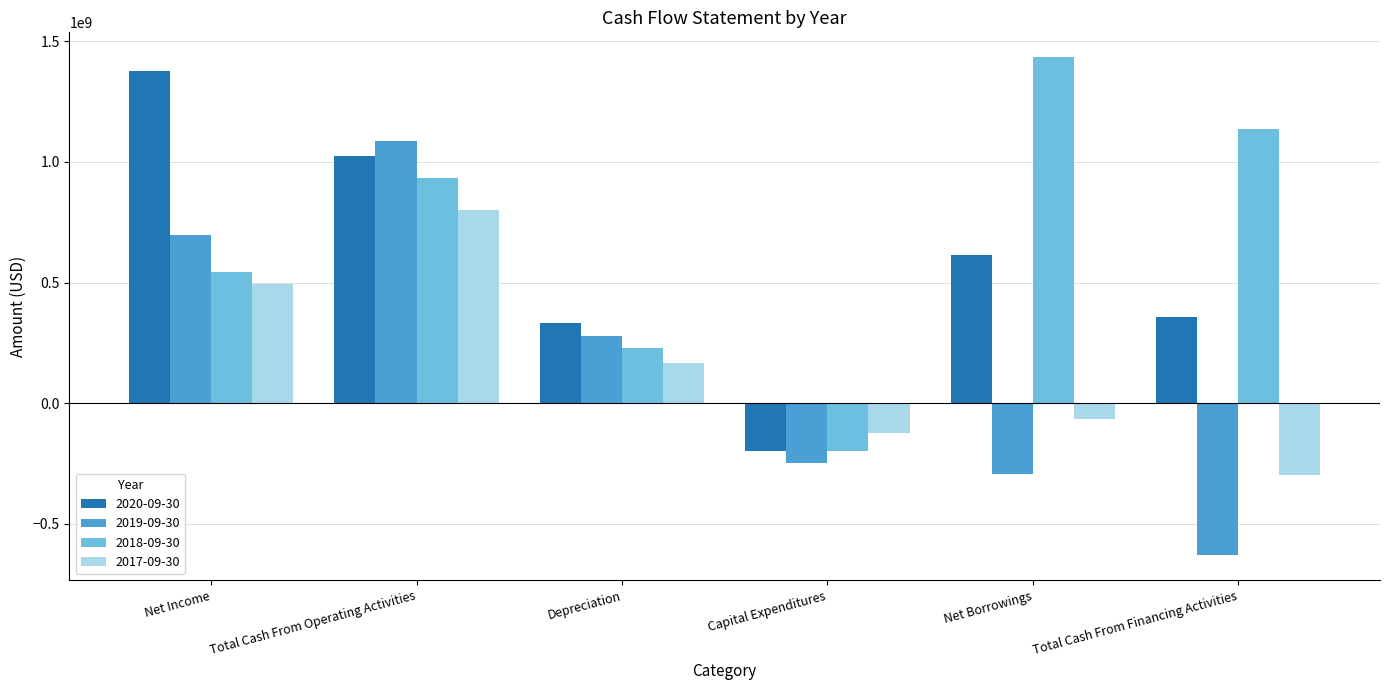

How many positive values does the 2019-09-30 series have?

3